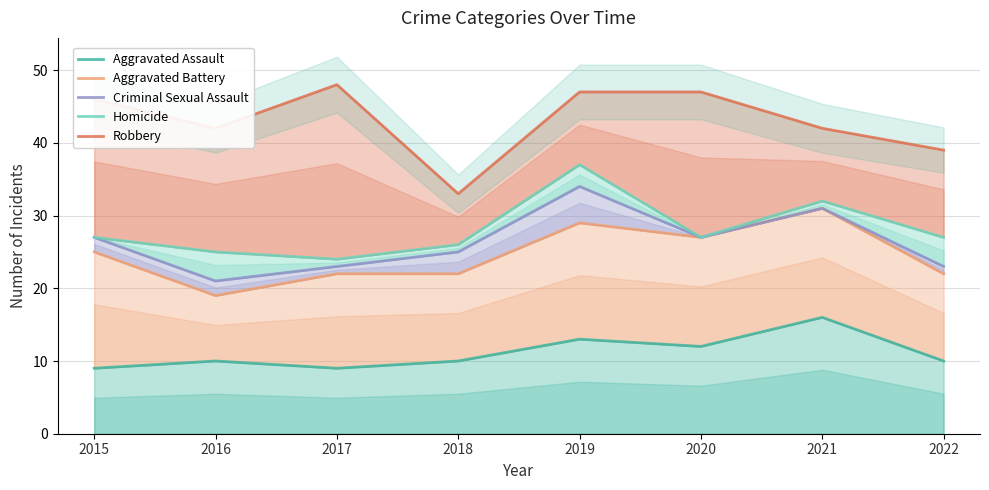

What are all the series names shown in the legend?

Aggravated Assault, Aggravated Battery, Criminal Sexual Assault, Homicide, Robbery